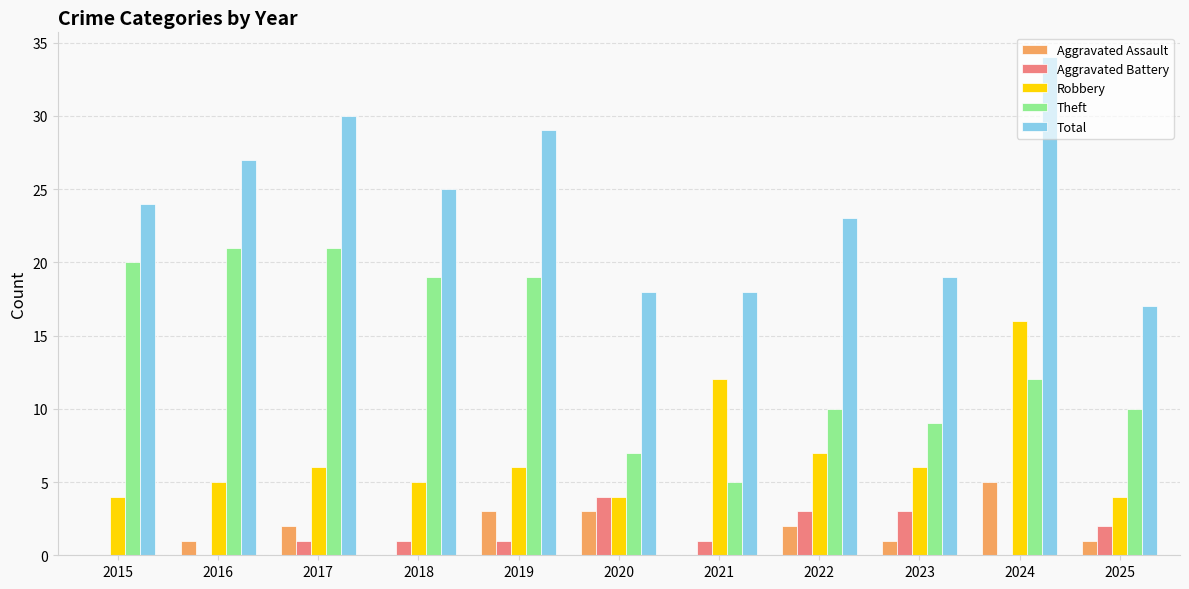

What are all the series names shown in the legend?

Aggravated Assault, Aggravated Battery, Robbery, Theft, Total